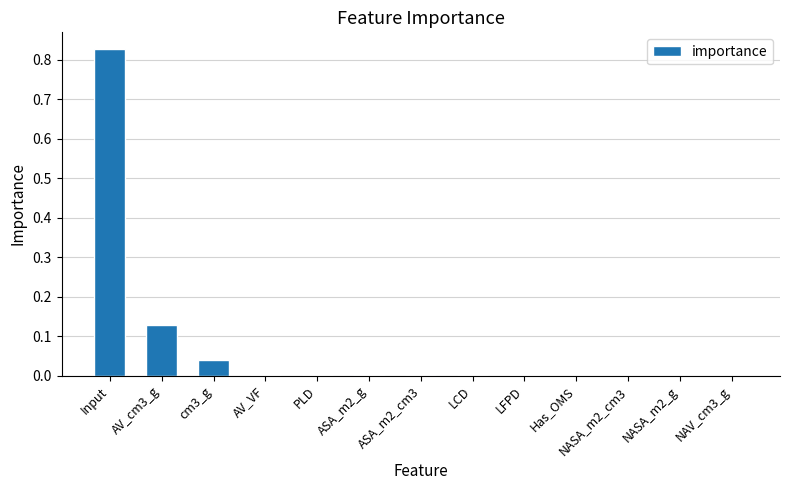

The value at LFPD is 0.0. True or false?

True